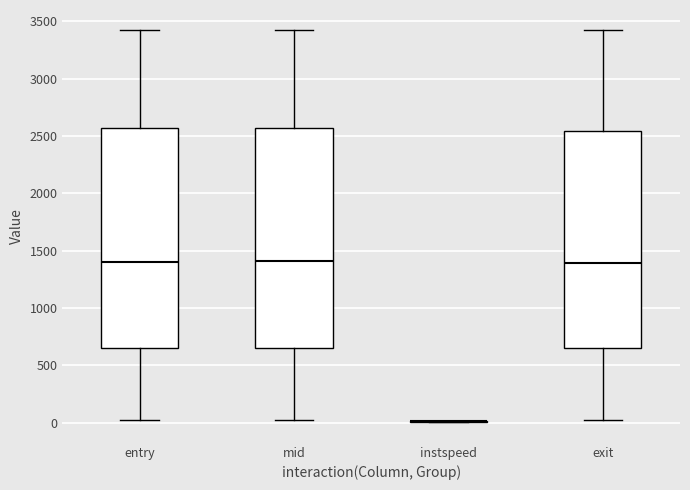

Reading left to right, transcribe this box plot: for each box, give where its median line is, the range the box spans, and where its two whiskers end, as read against the y-axis. The values are not printed on the chart, so give them approximately, as read against the axis.

entry: median 1400, box 650 to 2550, whiskers 0 to 3450
mid: median 1400, box 650 to 2550, whiskers 0 to 3450
instspeed: box collapsed to a line at 0, whiskers 0 to 0
exit: median 1400, box 650 to 2550, whiskers 0 to 3450